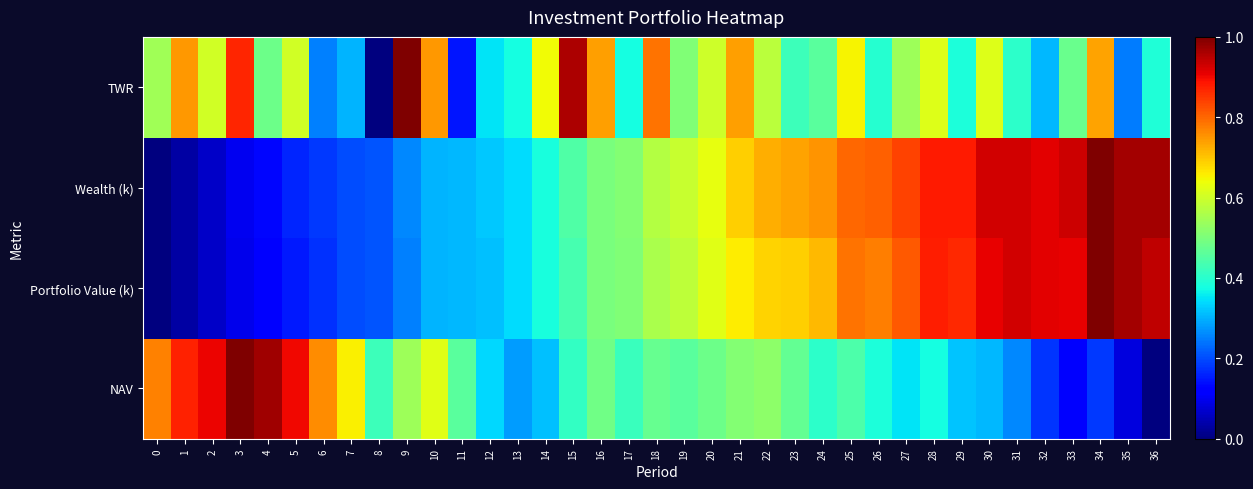

Count the number of categories in the chart.

37